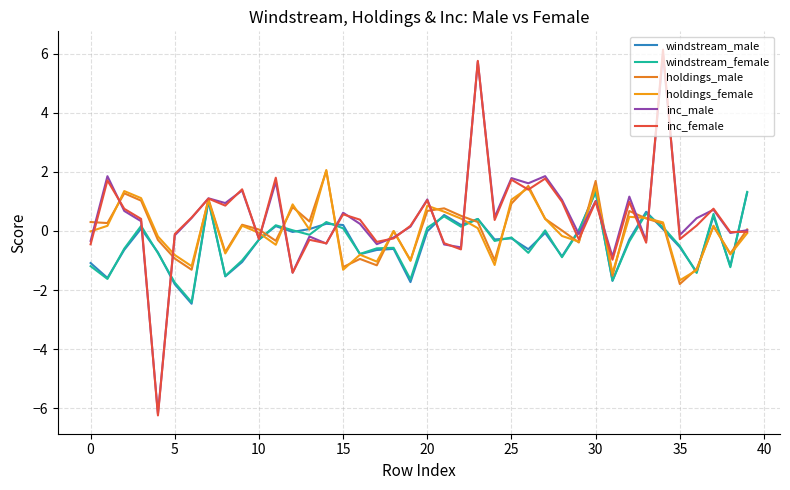

How many lines are shown in the chart?

6